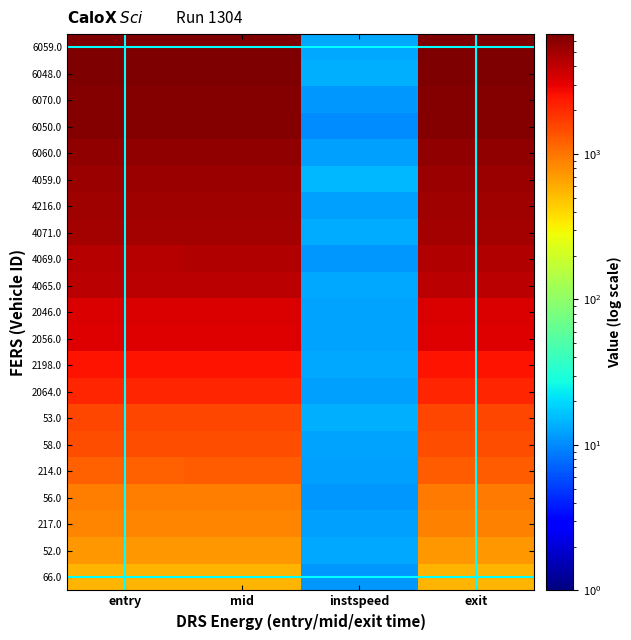

At which category is the sum across all series the highest?

exit